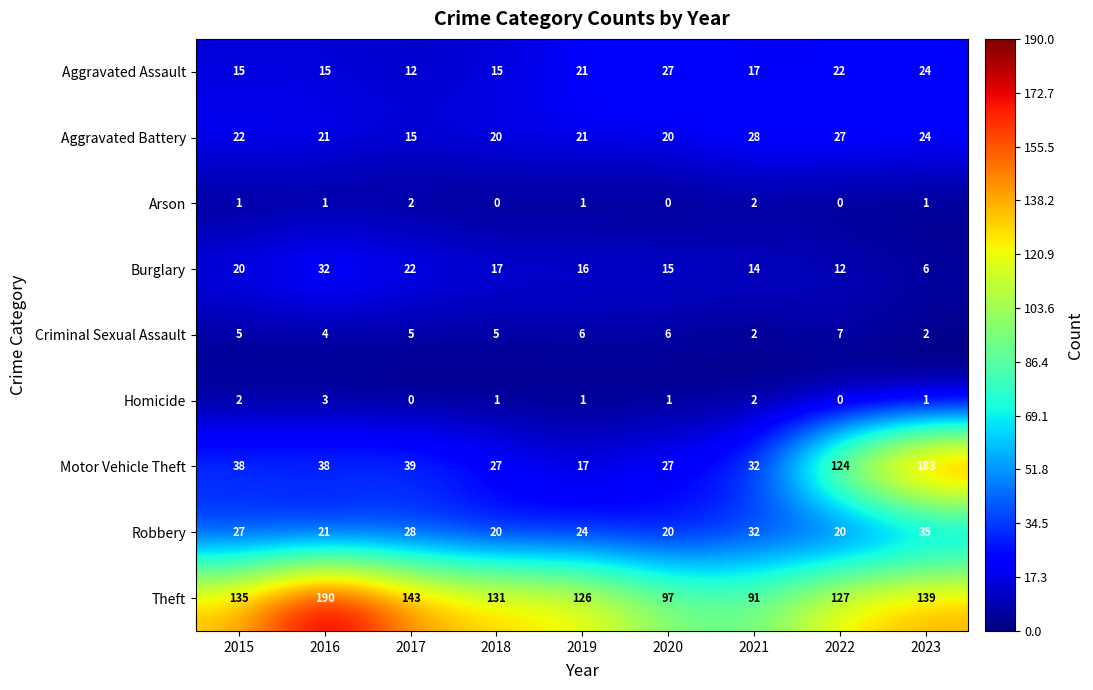

What is the approximate value of Aggravated Battery at 2020, to the nearest 10?

20